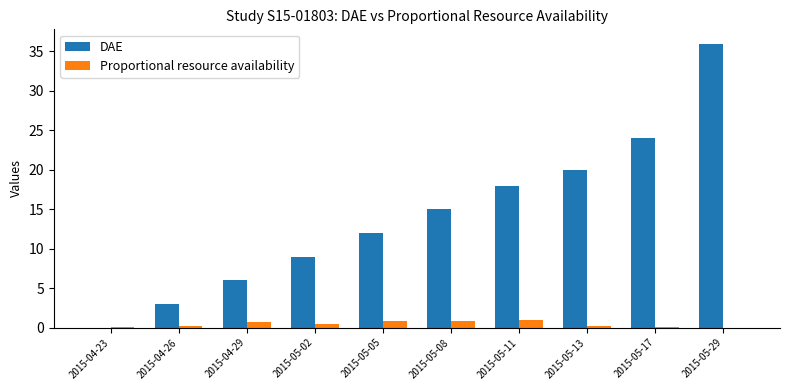

True or false: Proportional resource availability has a value of 0.2 at 2015-05-13.

True